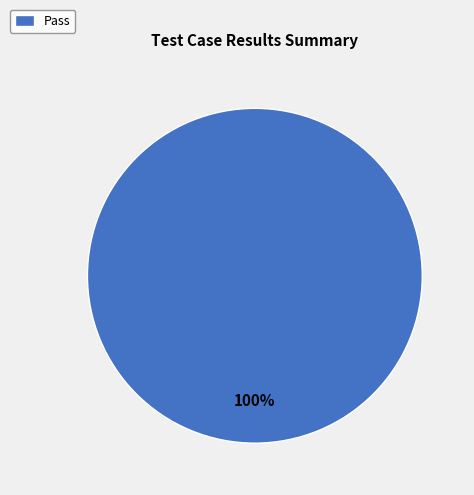

Rank the categories by value from highest to lowest.

Pass